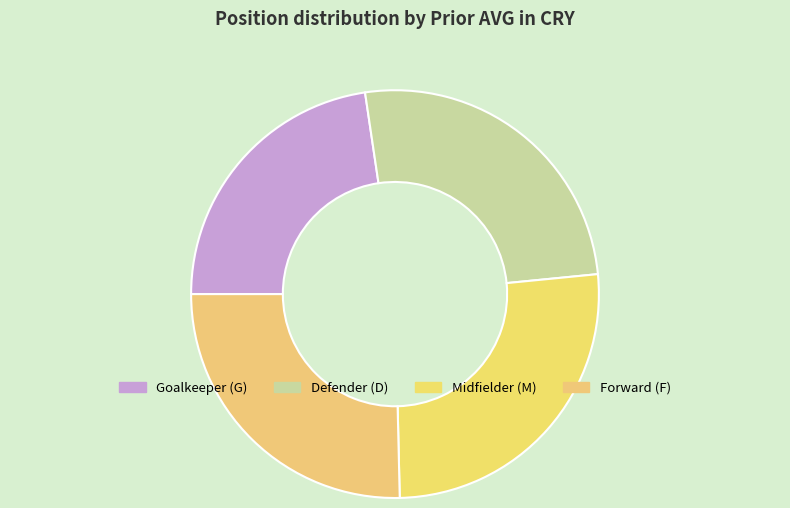

How many segments does this pie chart have?

4